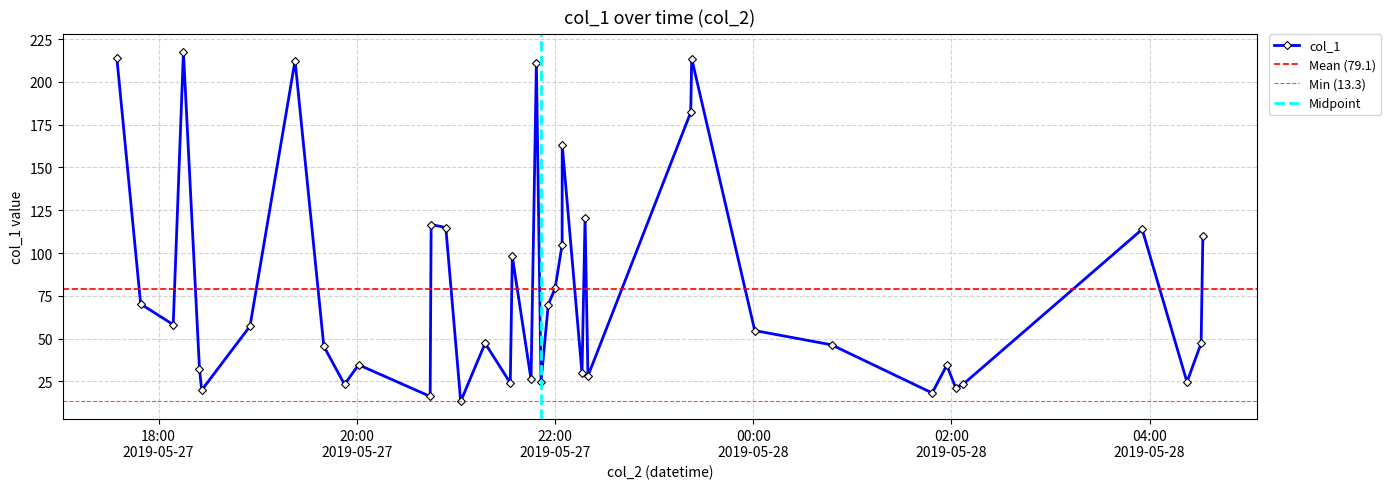

Which has a higher value, 2019-05-27 18:24:46 or 2019-05-27 18:26:06?

2019-05-27 18:24:46